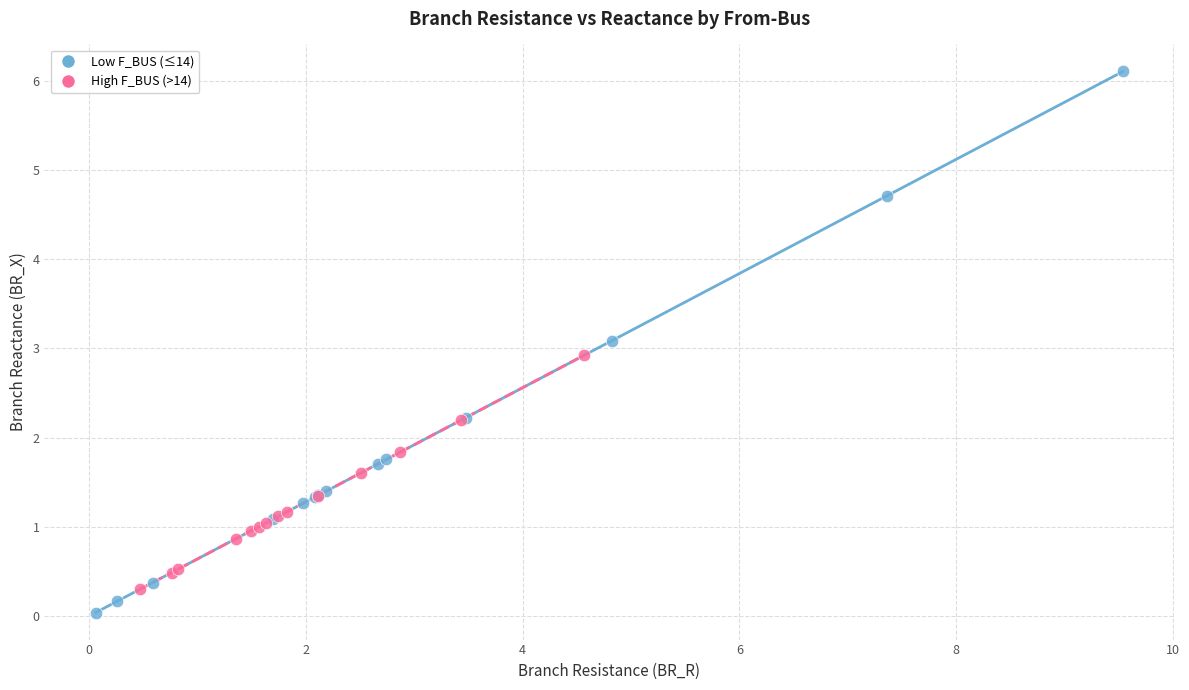

Which series has the largest Y range (max minus min)?

Low F_BUS (≤14)